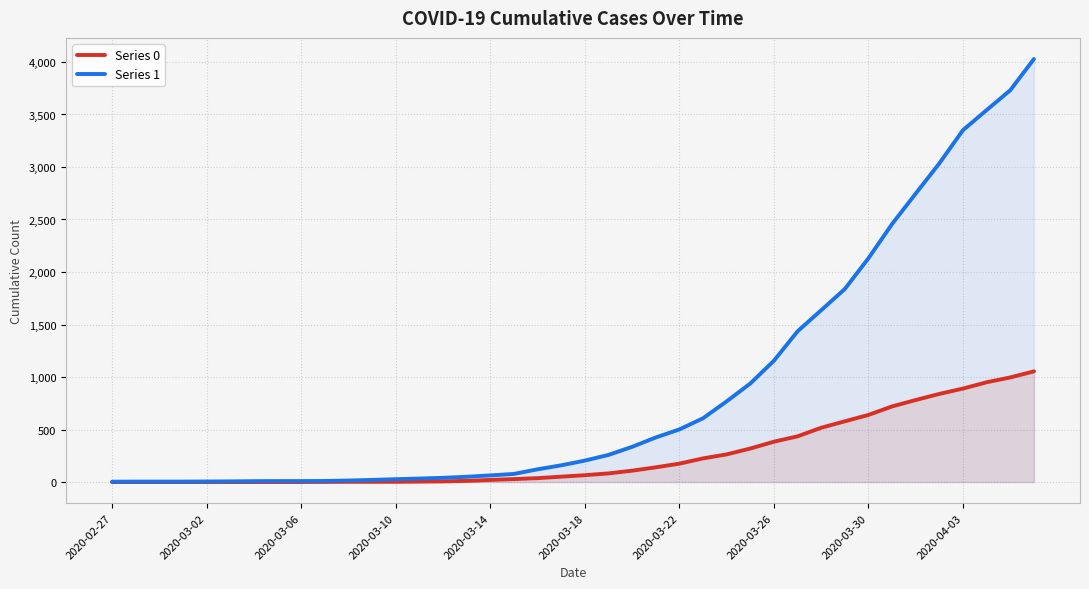

True or false: Series 0 and Series 1 cross at least once.

False